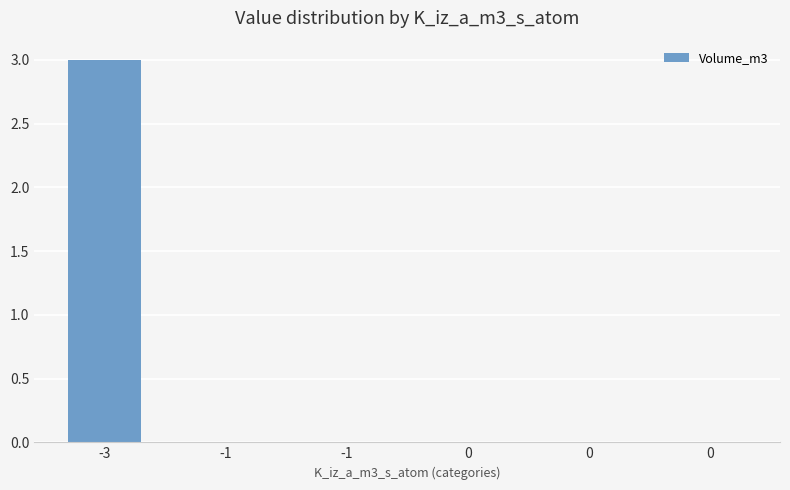

Reading left to right, transcribe all the data shown in this chart.

3	0	0	0	0	0